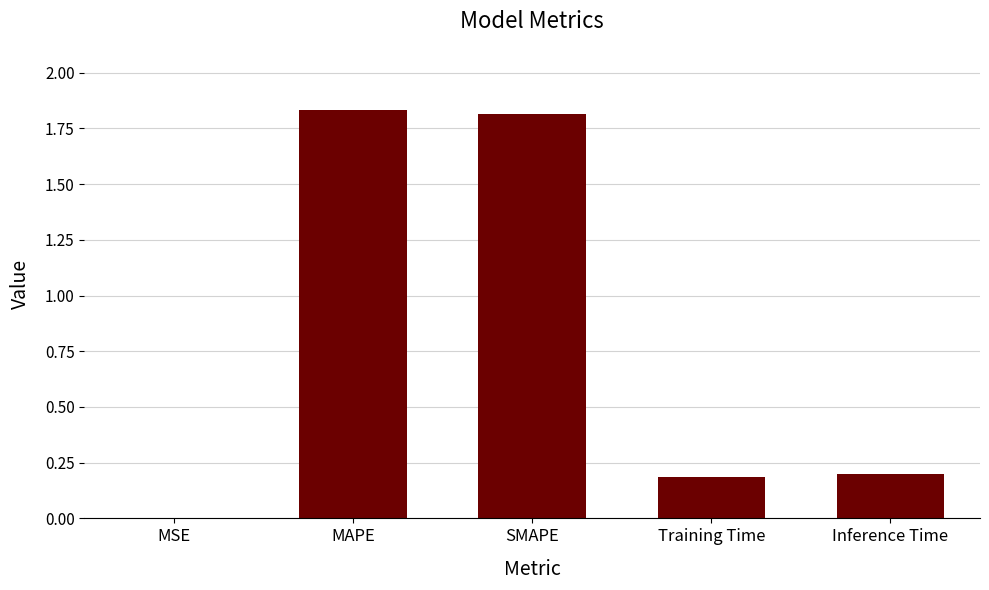

True or false: the data shows 0.3 at Inference Time.

False